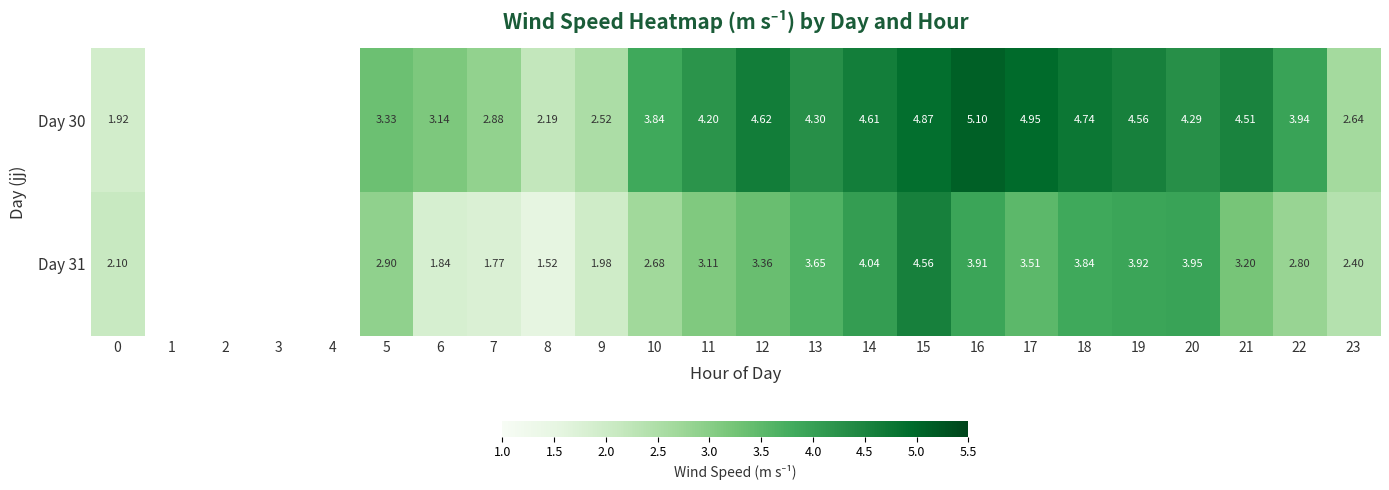

Between 5 and 22, which series saw the biggest shift?

Day 30